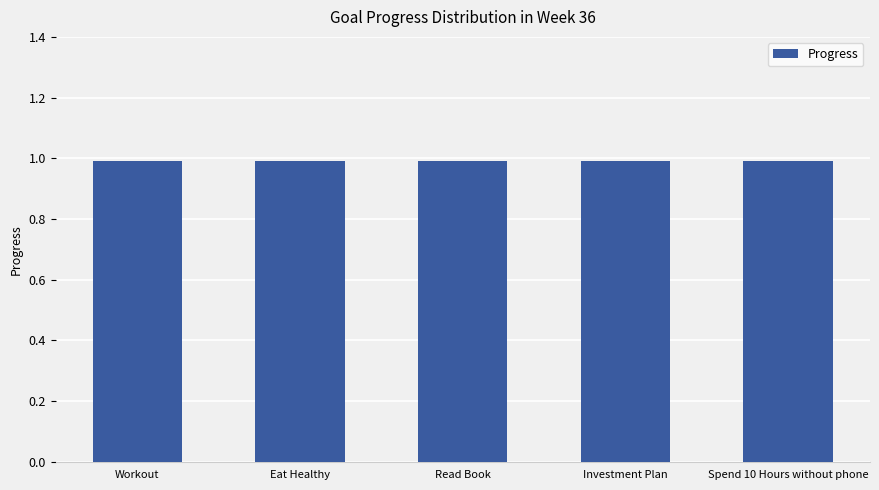

The Week series shows 23.1 at Investment Plan. True or false?

False